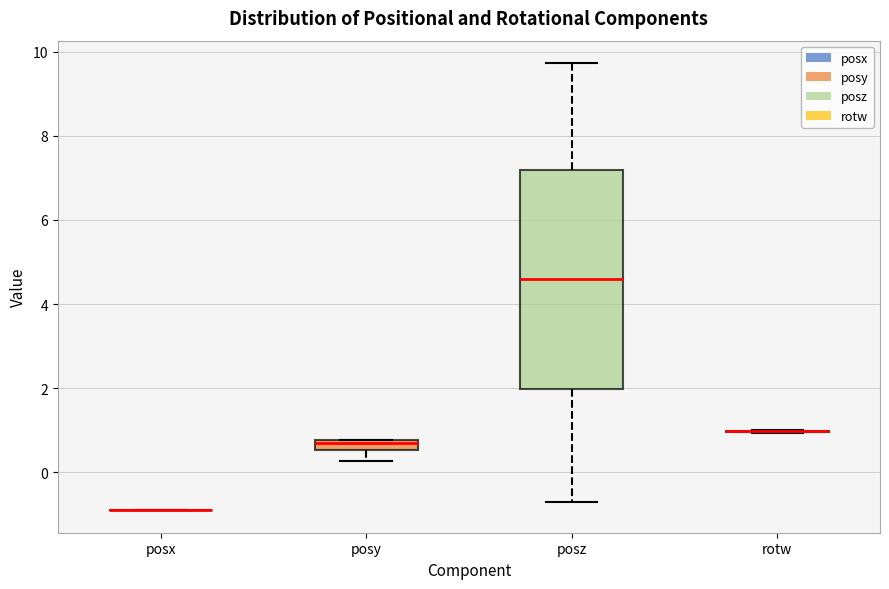

Comparing the boxes themselves (not the whiskers), which one is the tallest?

posz